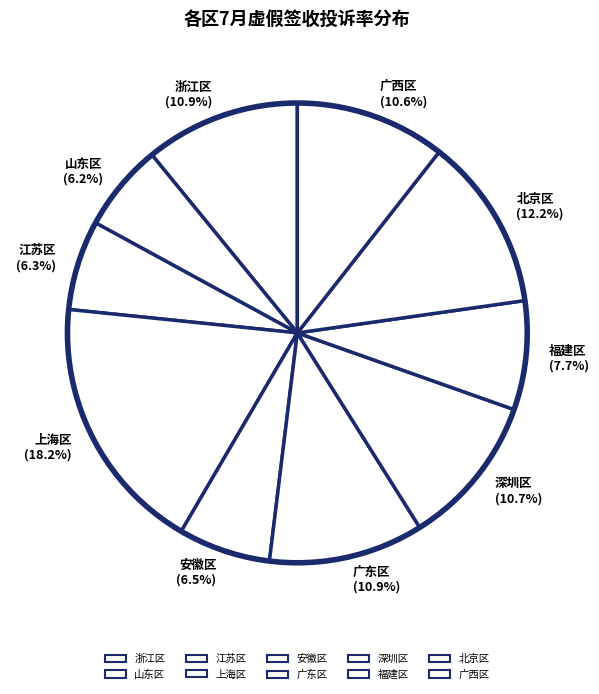

To the nearest percent, what is the average slice percentage?

10%